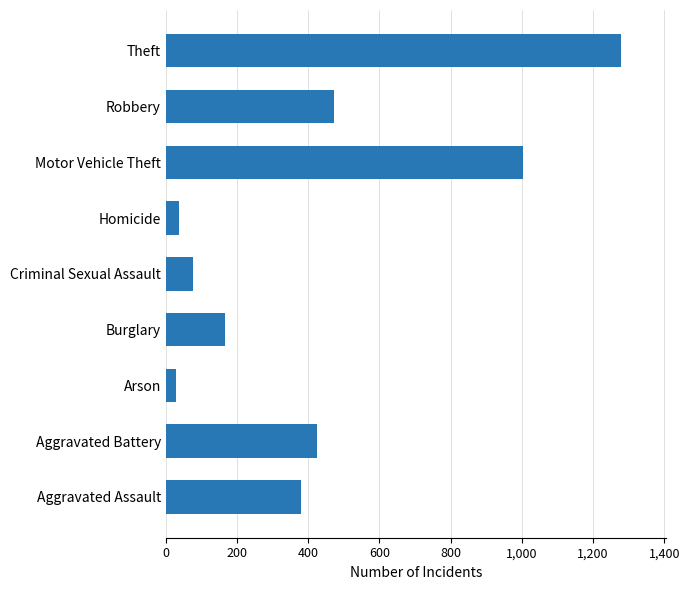

What is the change in value from Arson to Burglary?

+137